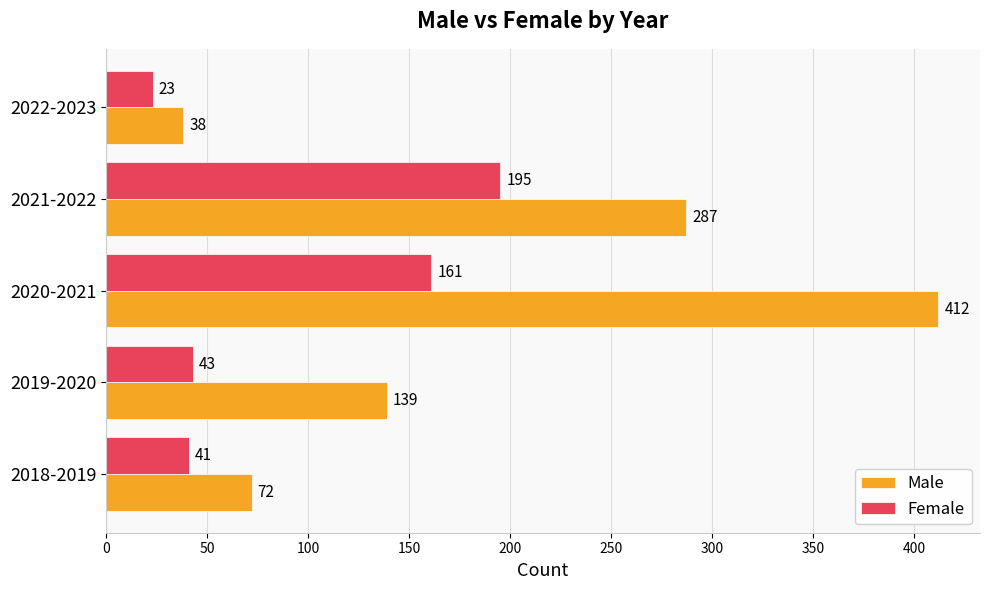

What is the maximum value for Female?

195